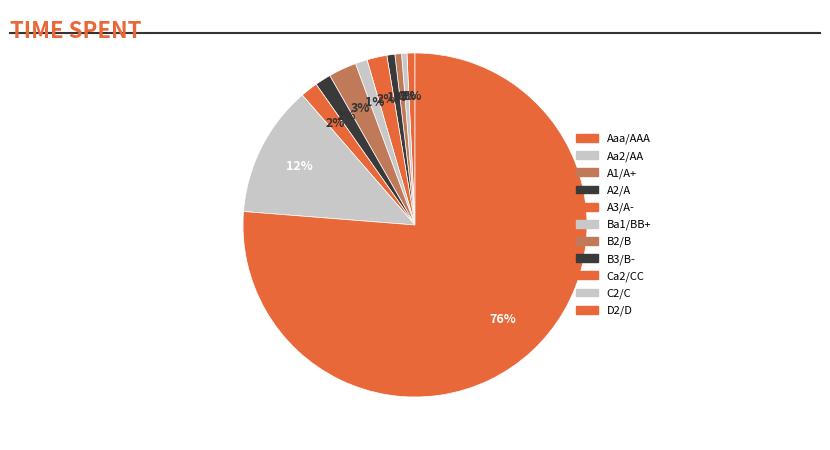

Which category has the smallest portion of the pie?

Aa2/AA